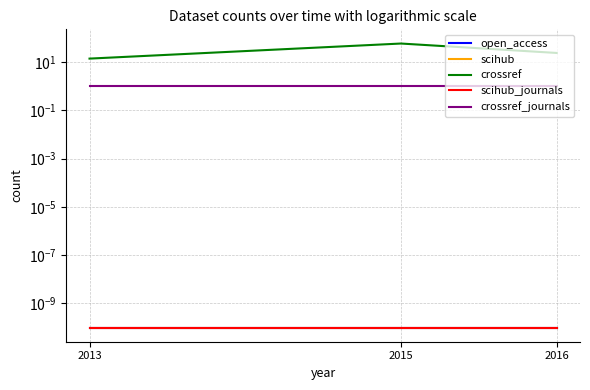

List the labels in order of scihub value, smallest first.

2013, 2015, 2016